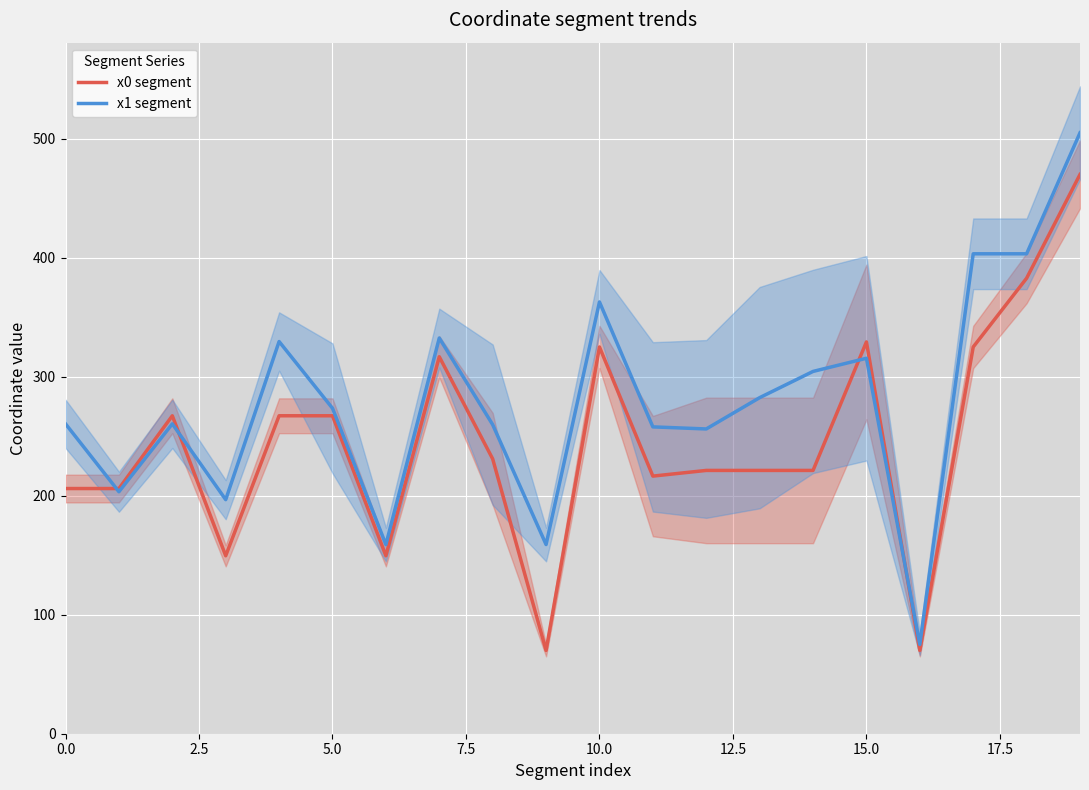

What is the total value across all series at 18?

786.1